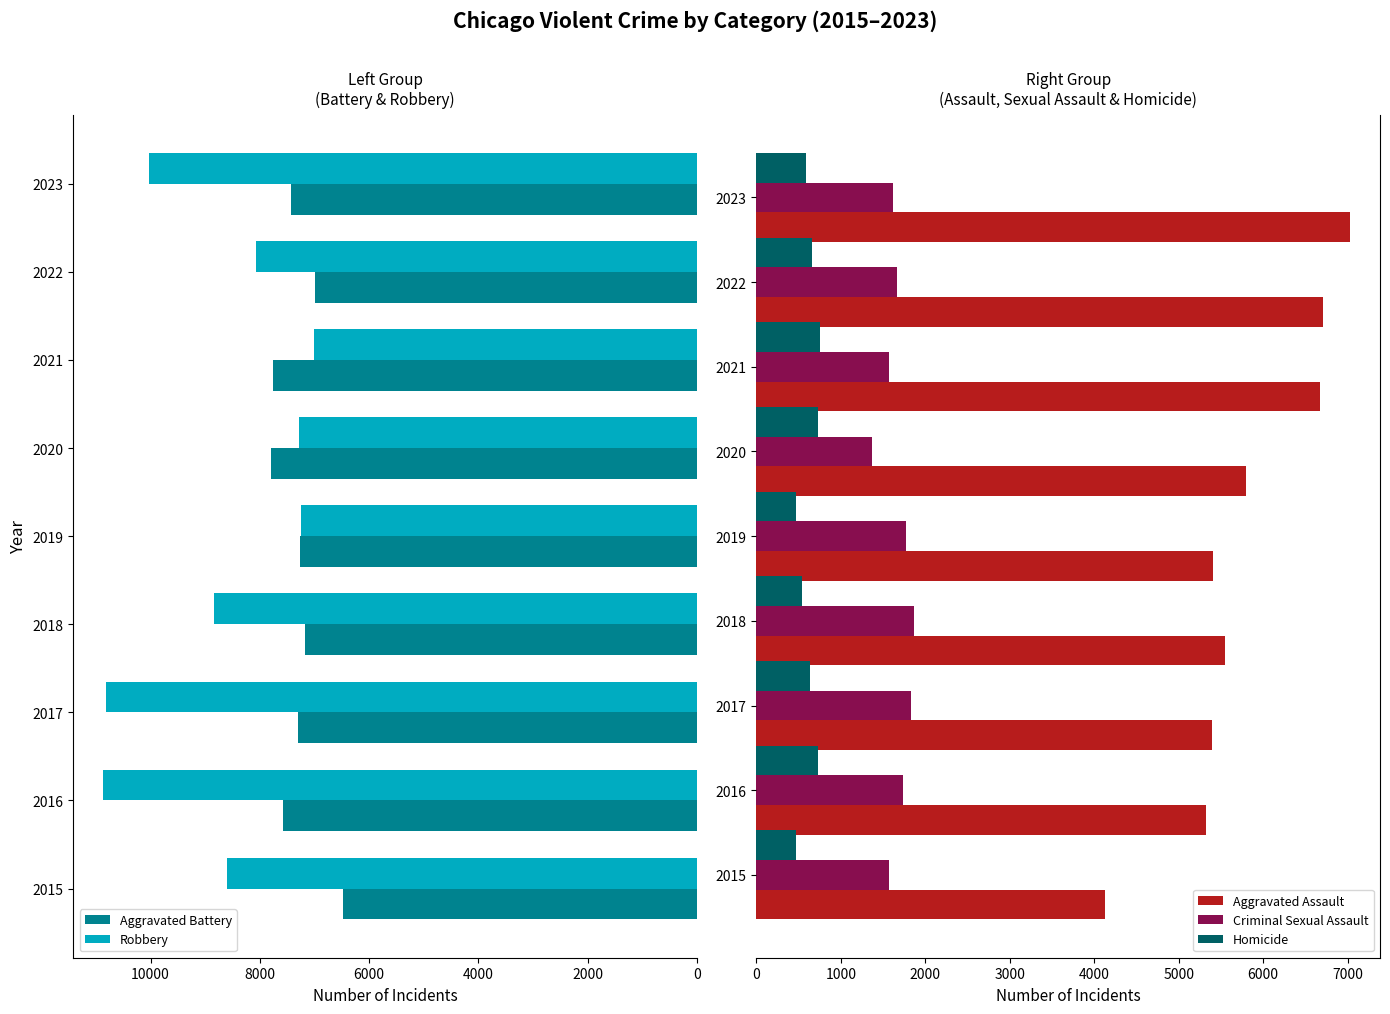

List the series in order of their peak value, highest first.

Robbery, Aggravated Battery, Aggravated Assault, Criminal Sexual Assault, Homicide